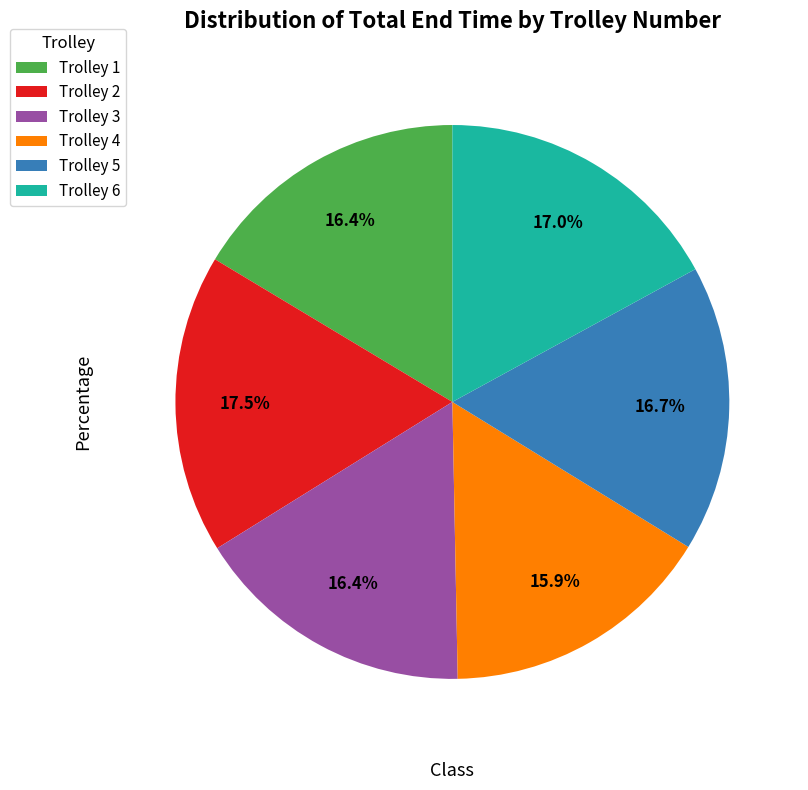

Is the sum of Trolley 6 and Trolley 1 greater than half?

No